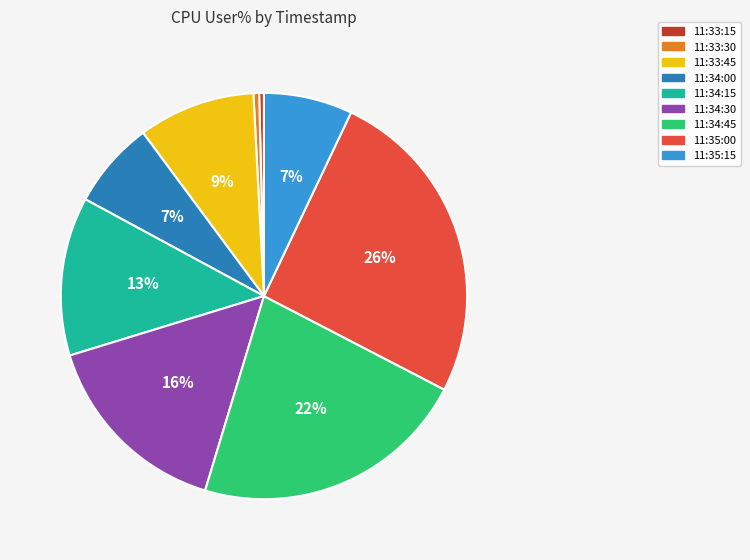

Which slice is the largest?

11:35:00